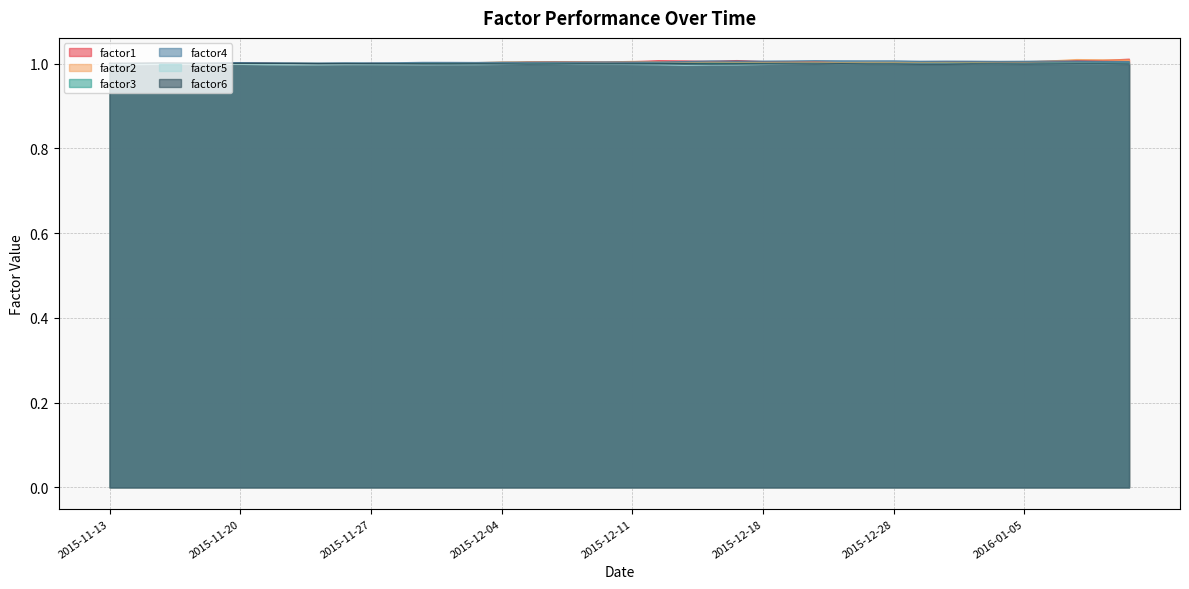

What is the label of the 27th point from the left?

2015-12-21